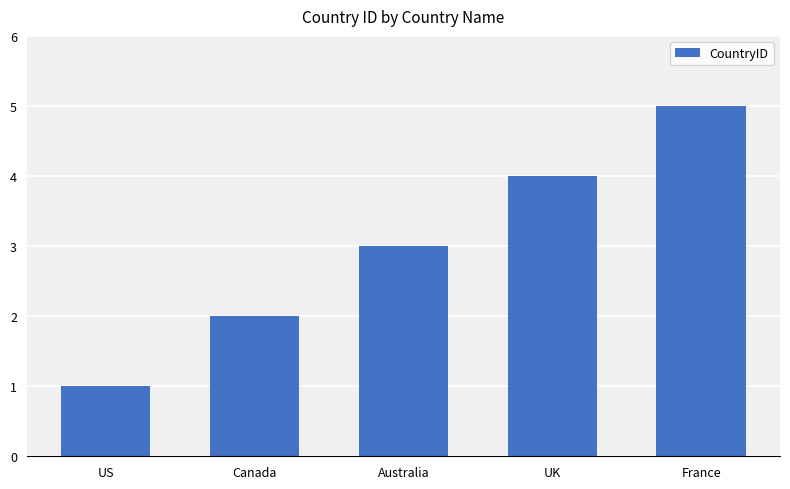

Is it true that the value at France is 3?

False